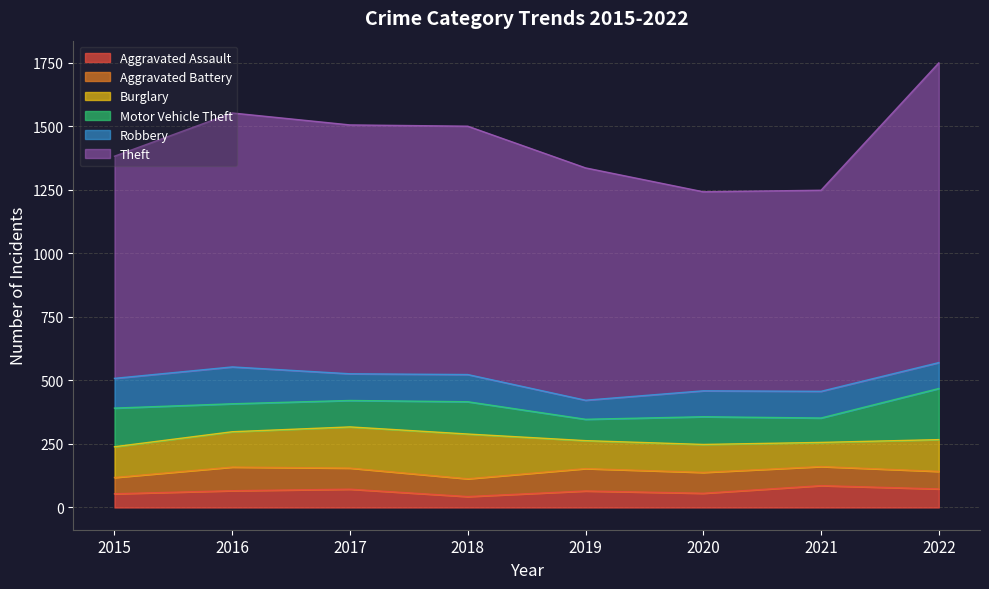

What is the difference between the highest and lowest values at 2021?

716